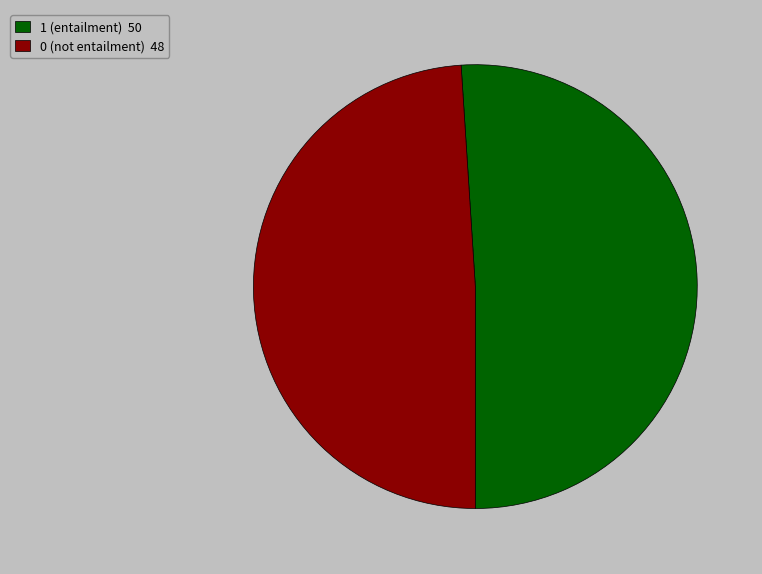

Combined, do 0 (not entailment) 48 and 1 (entailment) 50 account for over 50%?

Yes